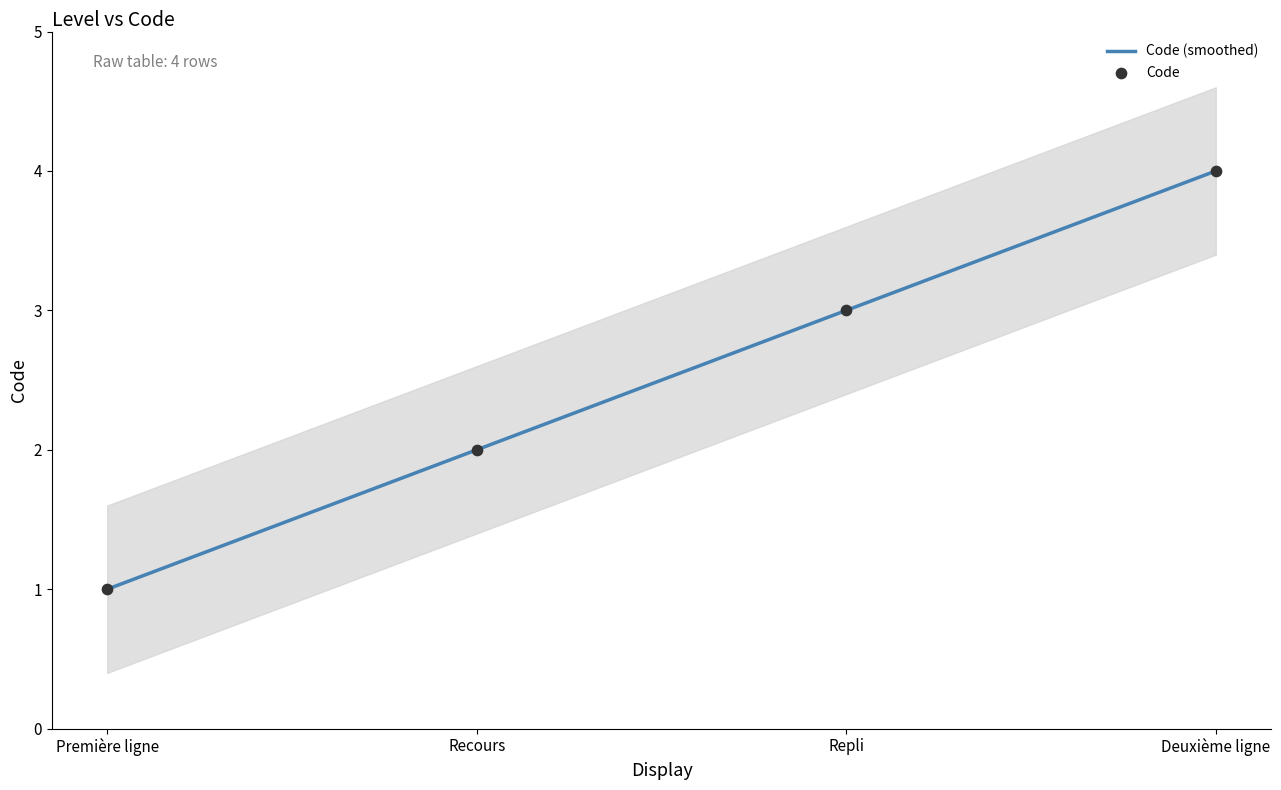

Approximately how many times larger is the value at Recours compared to Repli?

0.7